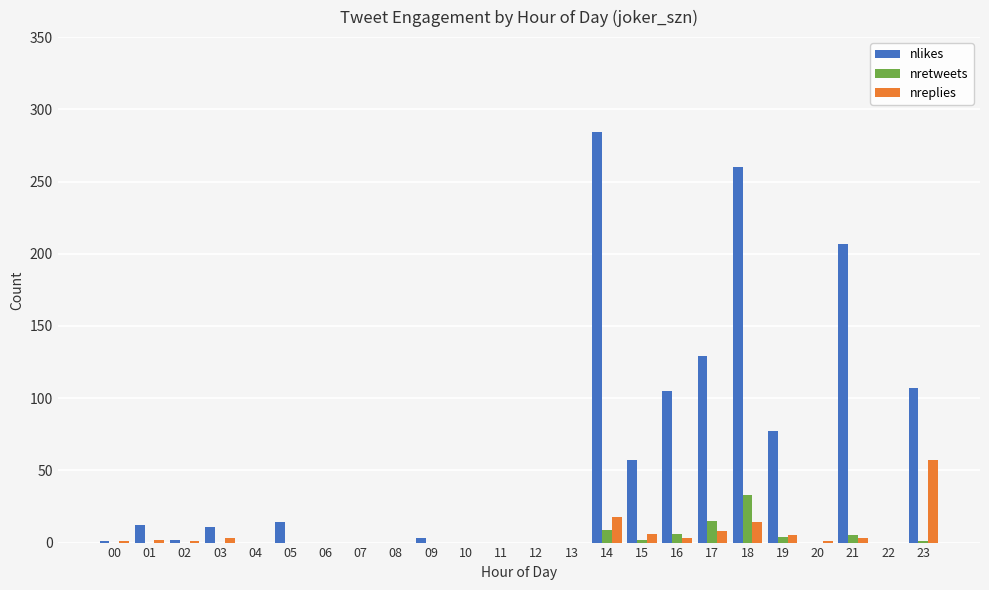

Where is nretweets nearest to the value 16?

17